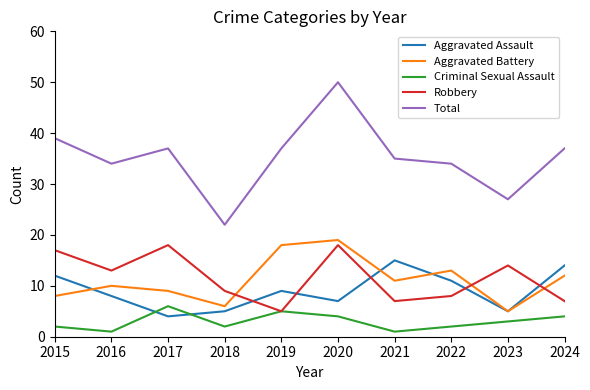

Where do Criminal Sexual Assault and Aggravated Assault first cross each other?

2016 and 2017